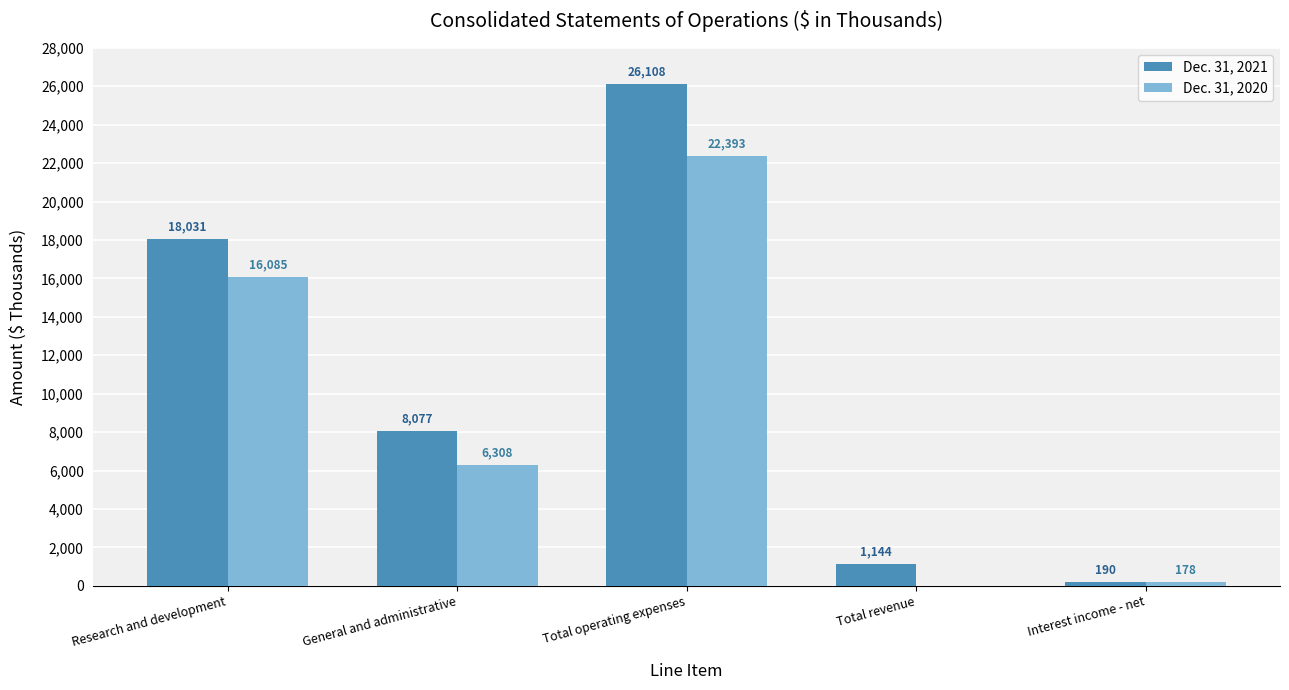

Reading right to left, extract all data points from this chart.

Dec. 31, 2021: 190	1144	26108	8077	18031
Dec. 31, 2020: 178	0	22393	6308	16085